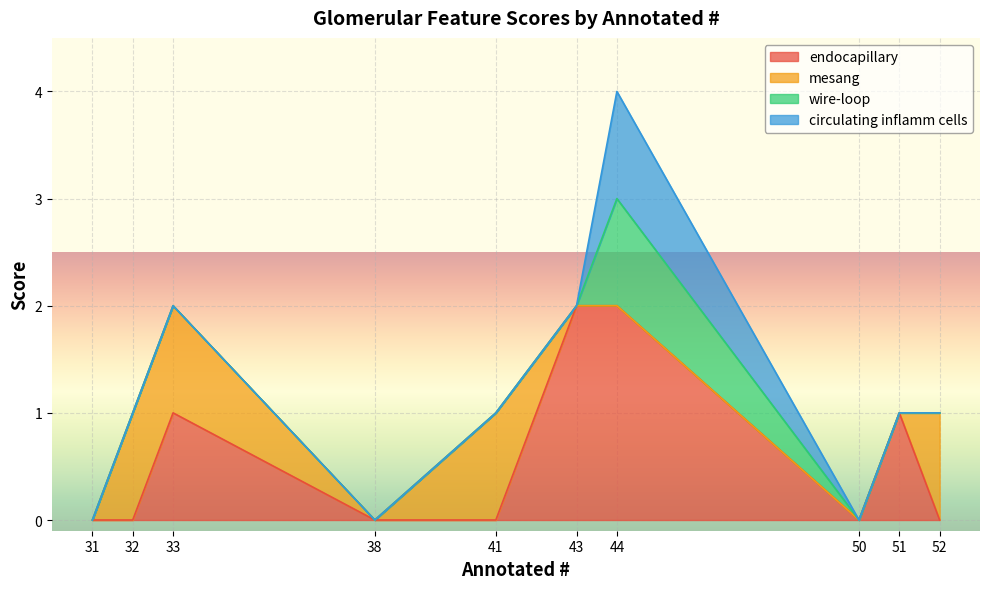

Does the chart display data point markers on the line(s)?

No